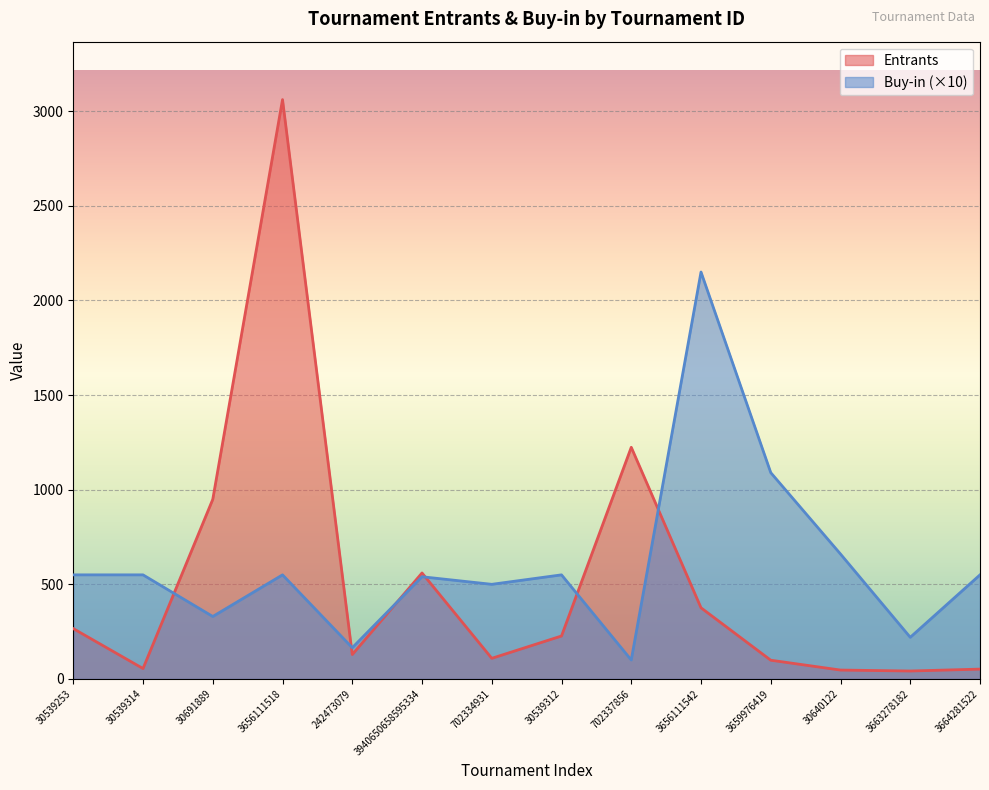

What is the sum of all Entrants values?

7196